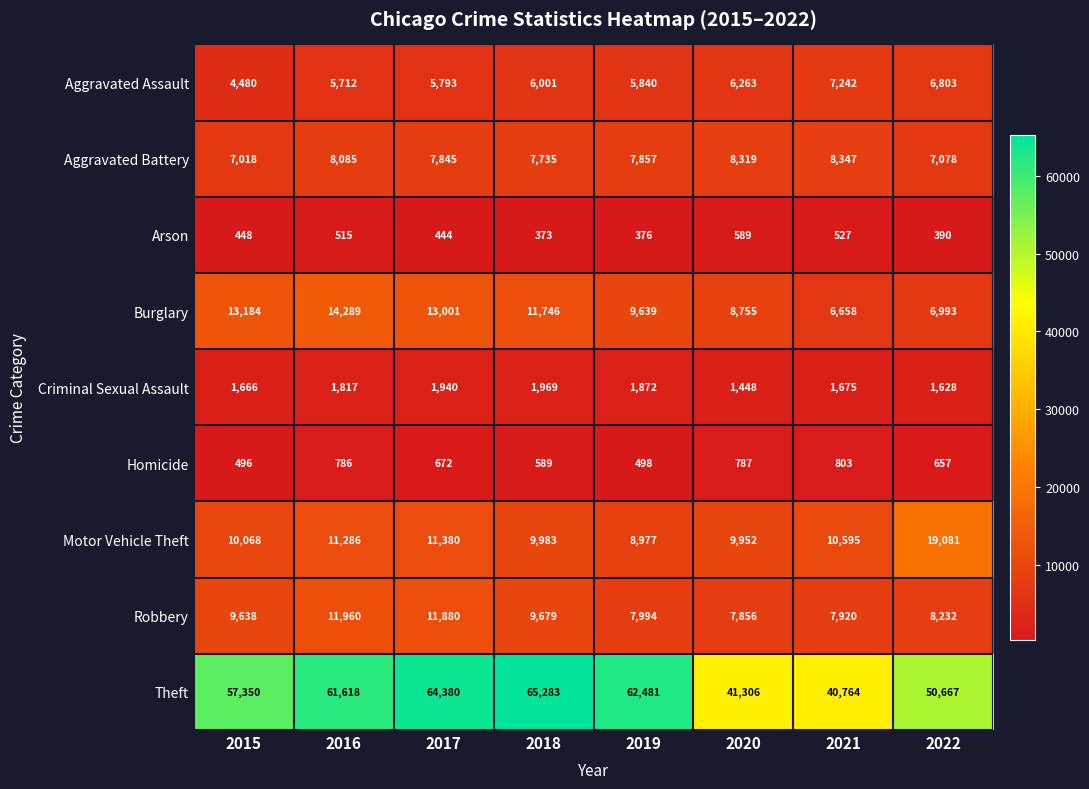

At which label does Aggravated Battery first exceed 7857?

2016